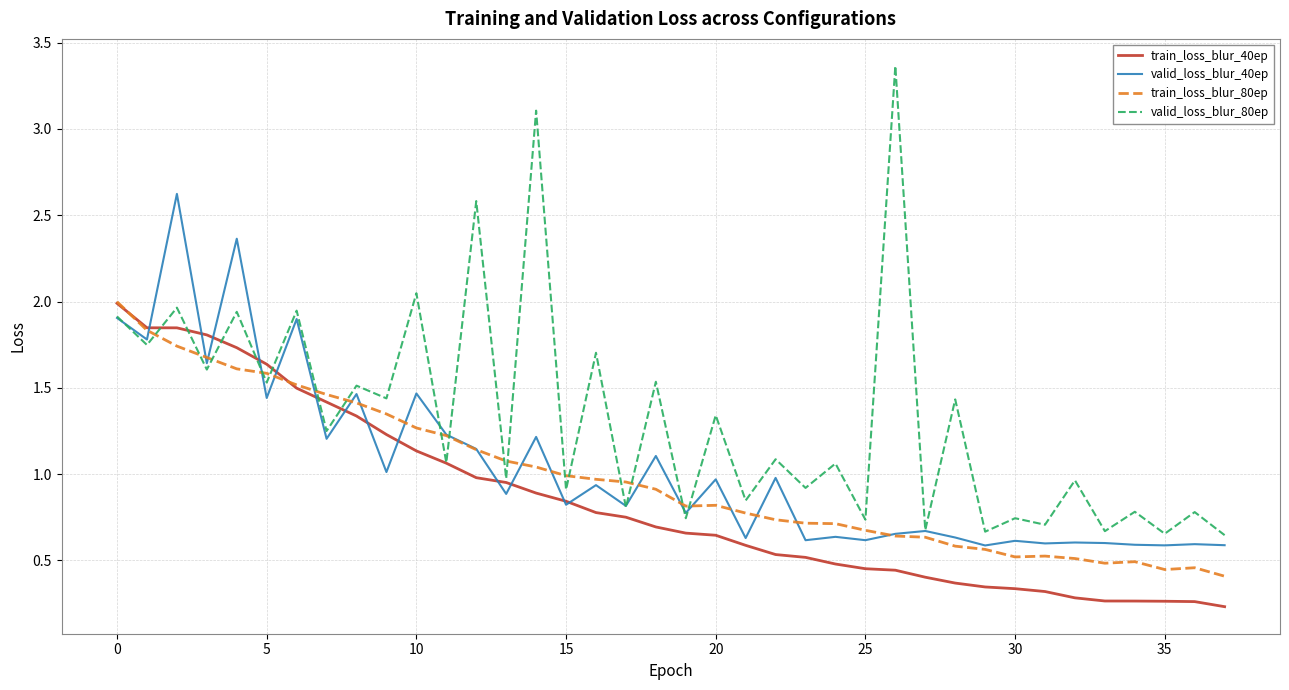

True or false: train_loss_blur_80ep and valid_loss_blur_80ep cross at least once.

True